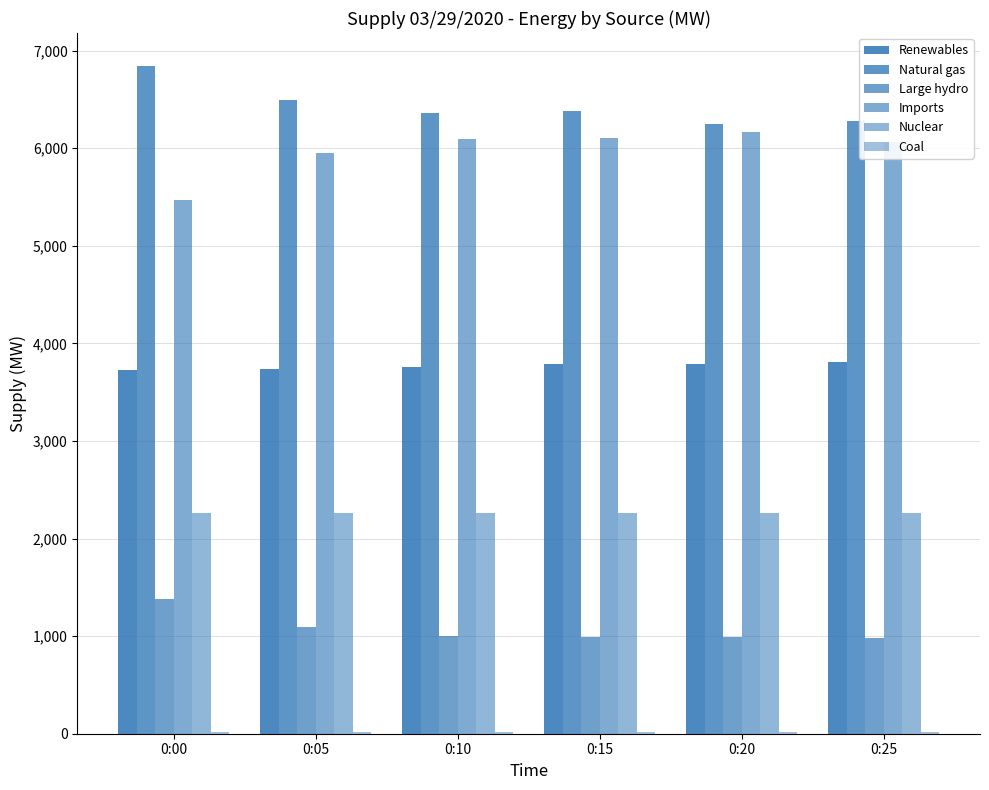

Which series has the largest range (max minus min)?

Imports